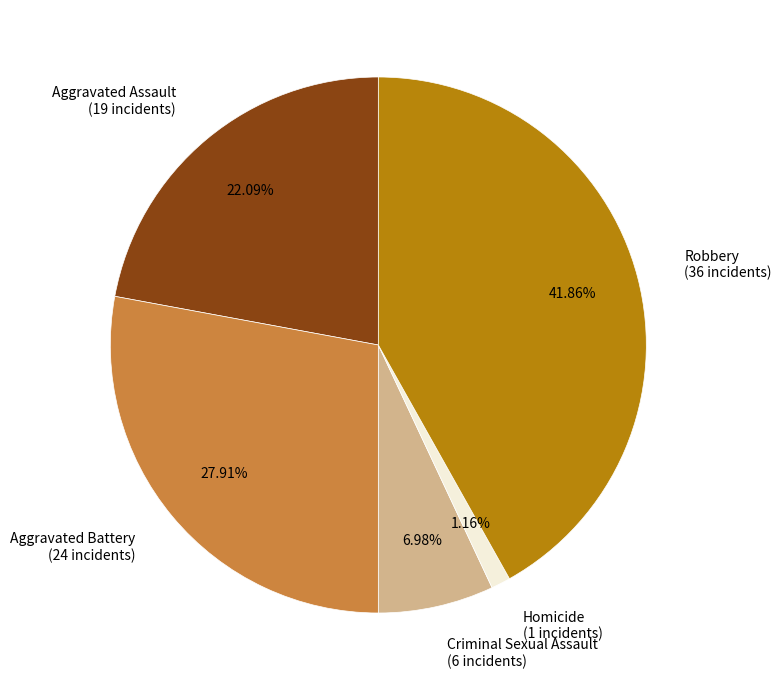

Which has a higher value, Aggravated Assault or Aggravated Battery?

Aggravated Battery